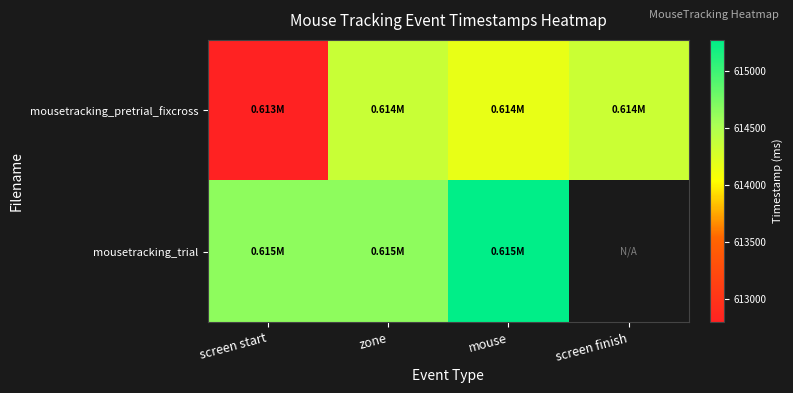

What is the difference between the maximum and minimum values in the mousetracking_trial series?

624.5